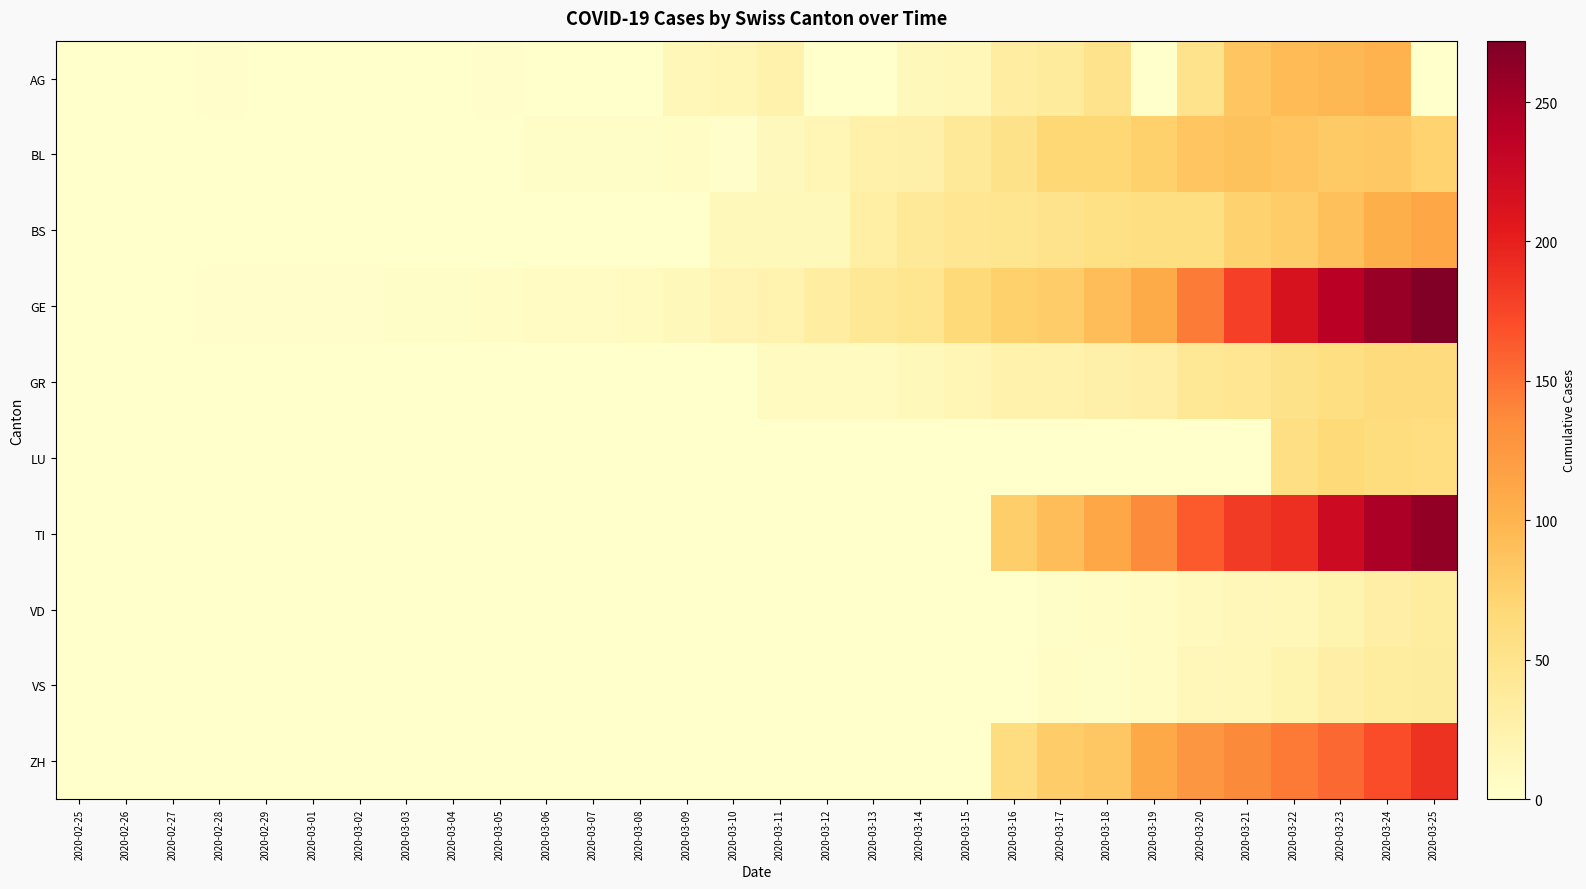

What is the total value across all series at 2020-02-28?

4